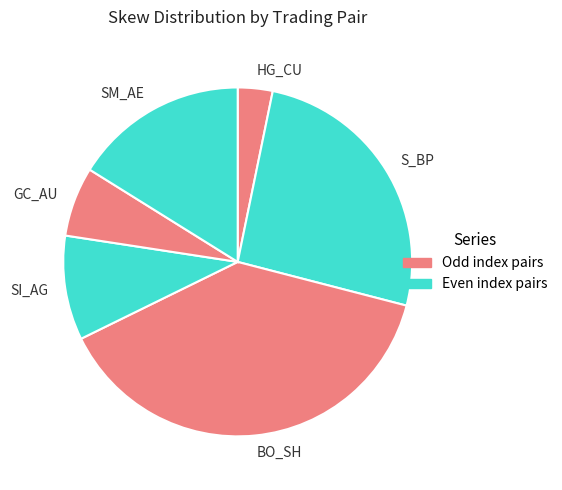

What is the smallest slice in the pie chart?

HG_CU